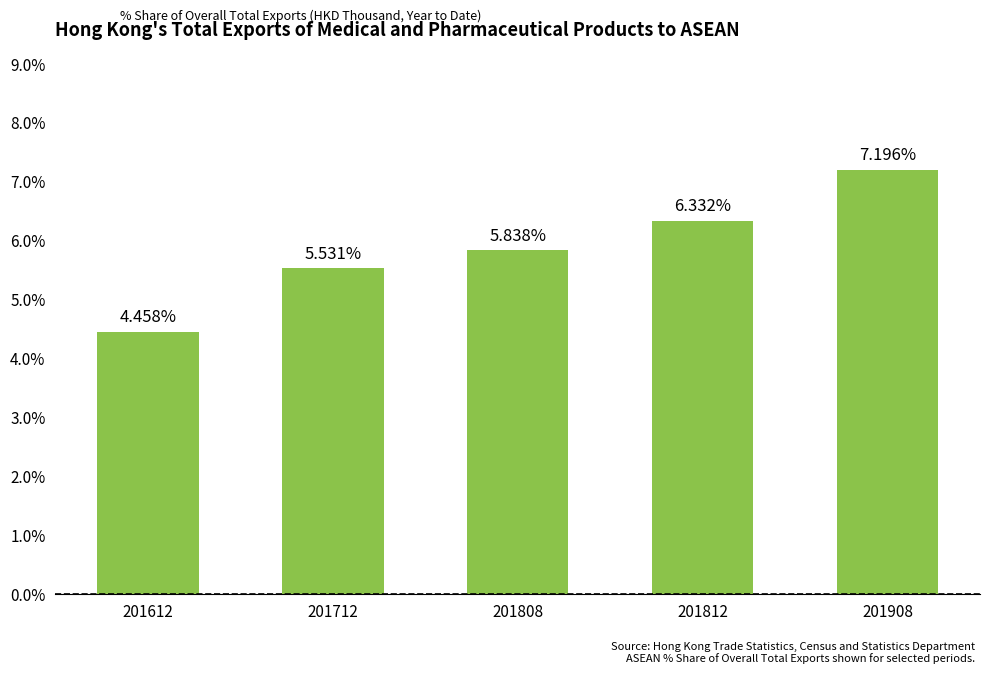

At which label does the data first exceed 5?

201712